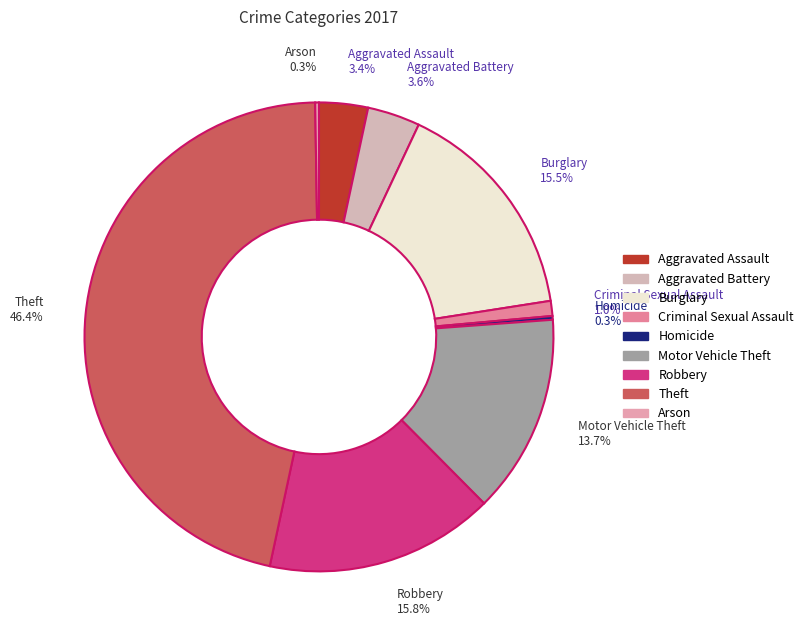

To the nearest percent, what is the average slice percentage?

11%